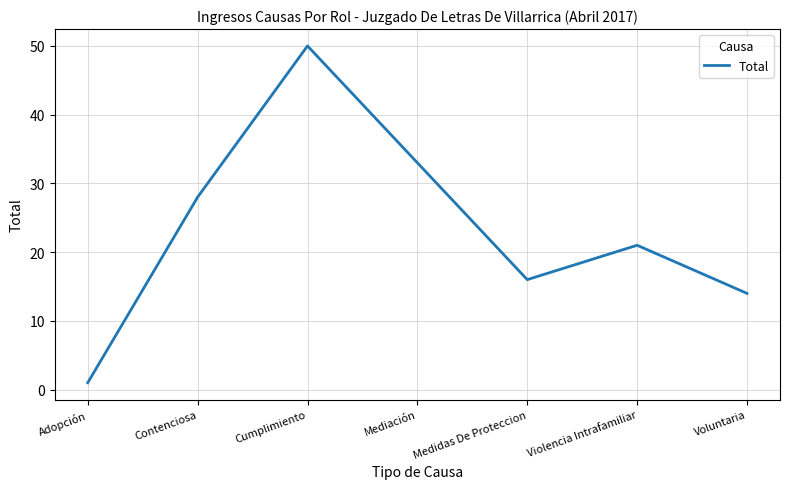

The chart shows a value of 33 at Cumplimiento. True or false?

False